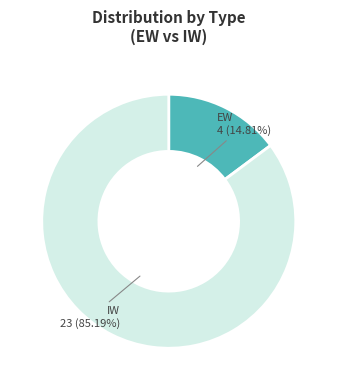

What is the majority slice?

IW